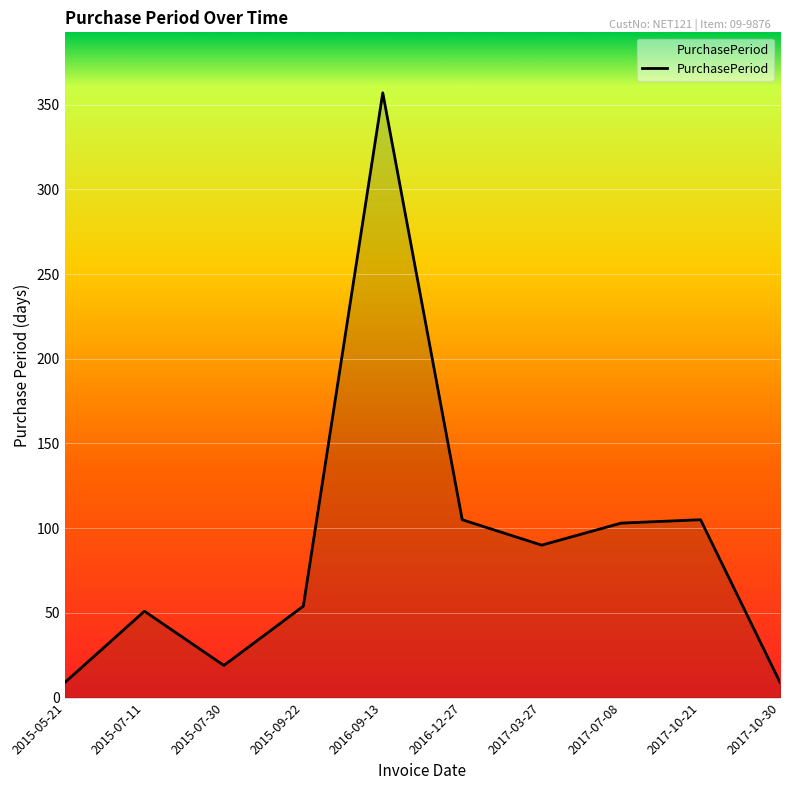

Reading left to right, list all the values displayed in this chart.

9	51	19	54	357	105	90	103	105	9